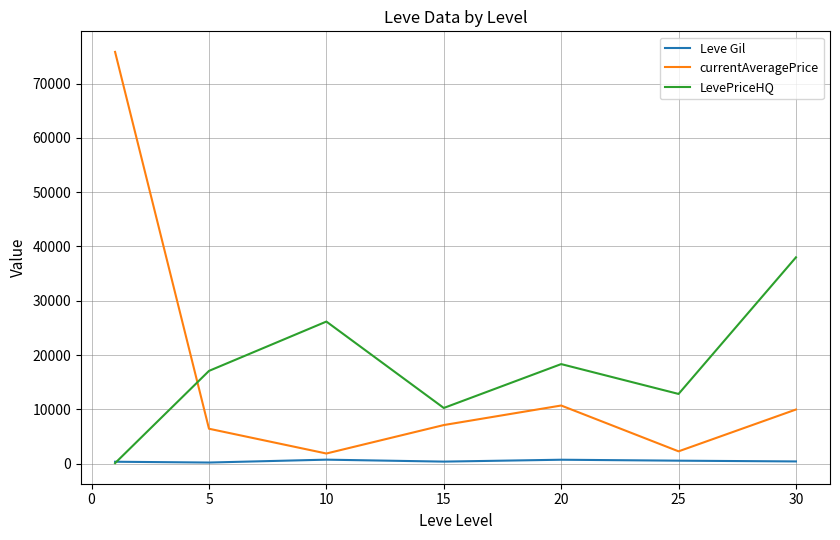

Which series has the largest range (max minus min)?

currentAveragePrice